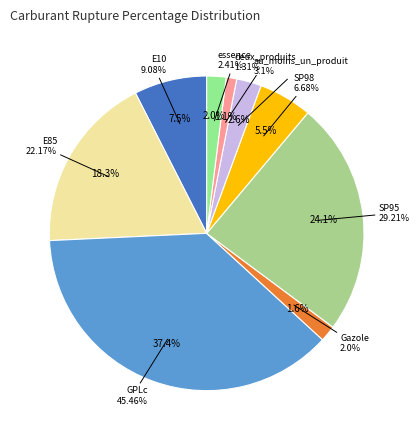

Which has a higher value, GPLc or E85?

GPLc